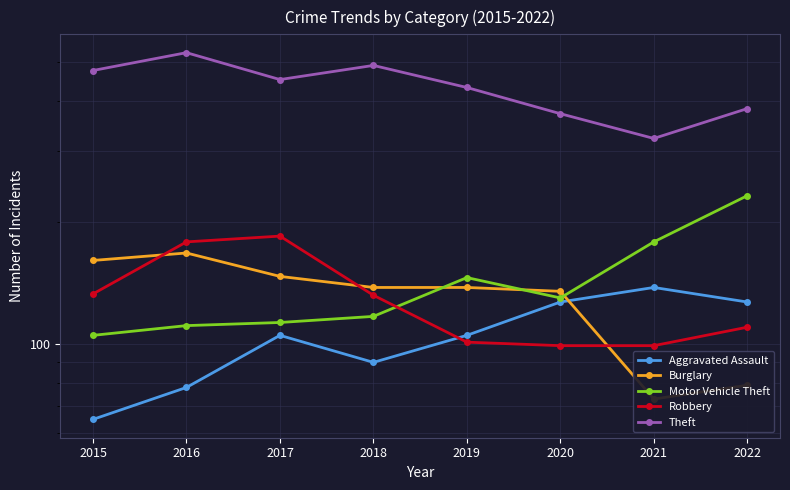

The value of Motor Vehicle Theft at 2017 is 113. True or false?

True